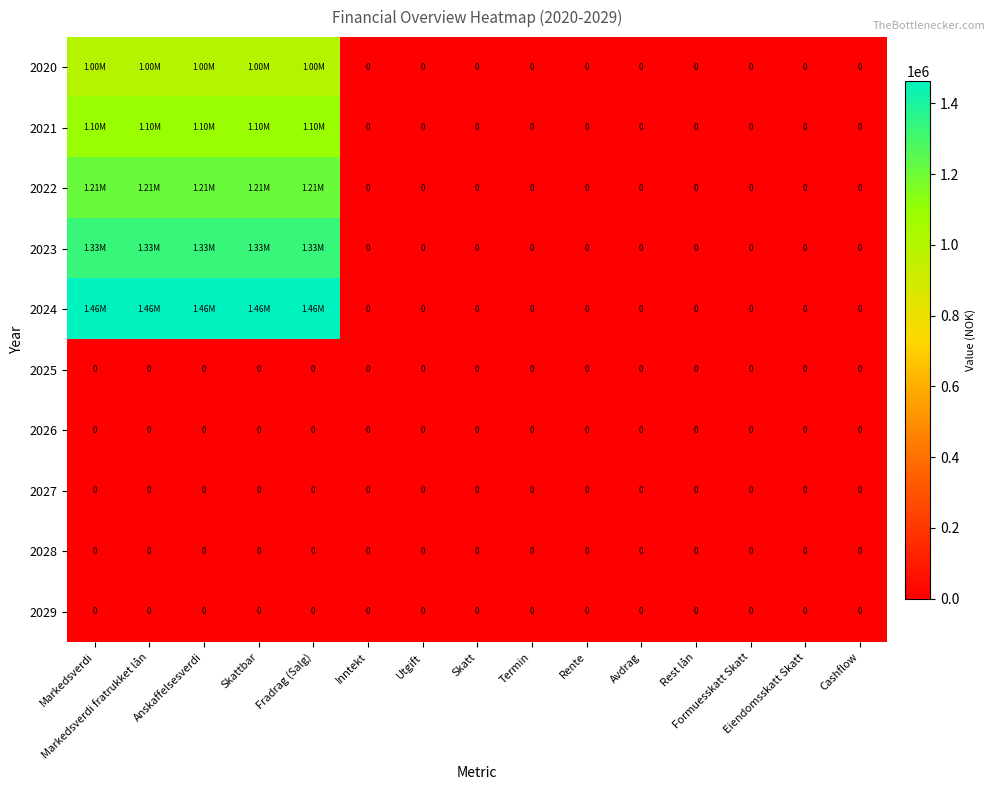

True or false: 2021 has a value of 1100000 at Fradrag (Salg).

True